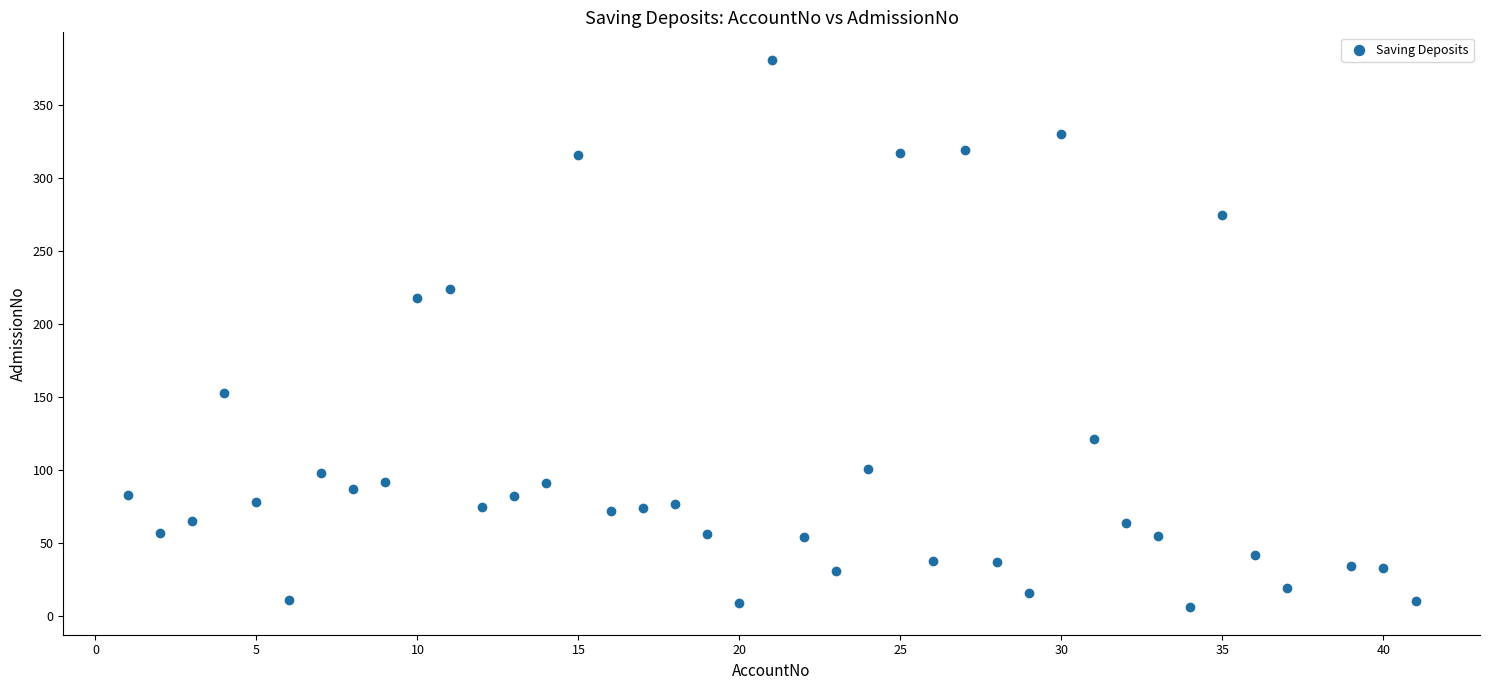

What is the range of Y values (max minus min)?

375